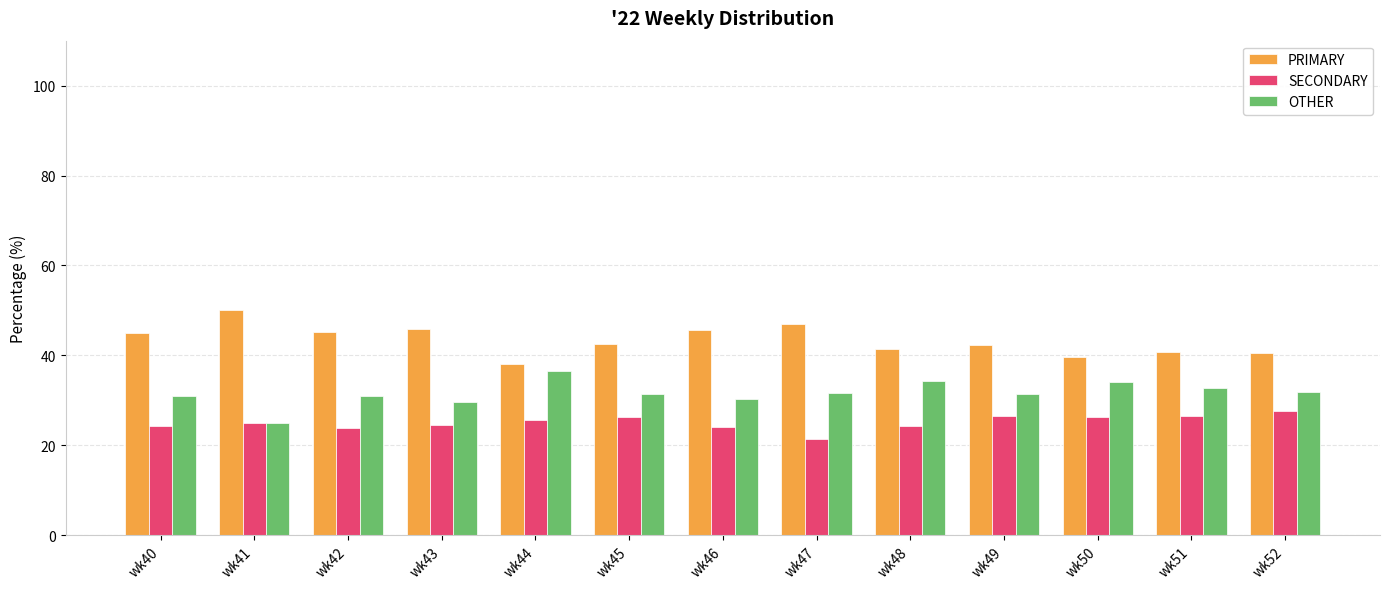

How many distinct data groups are displayed?

3